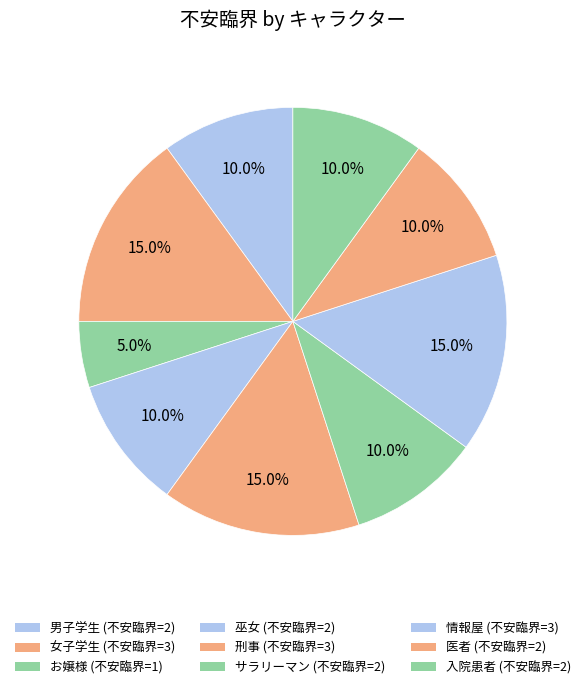

How many segments does this pie chart have?

9